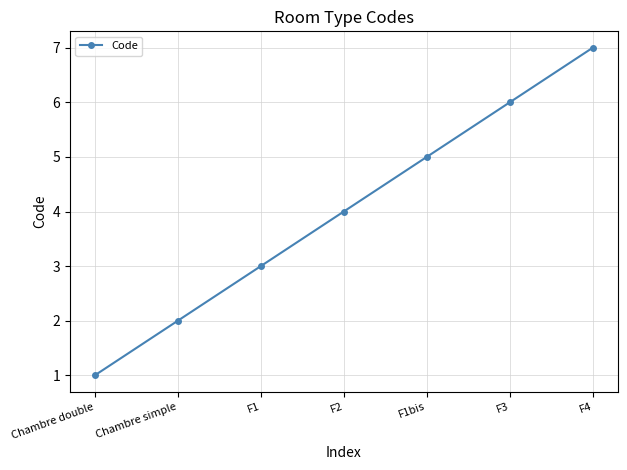

What is the greatest value displayed?

7